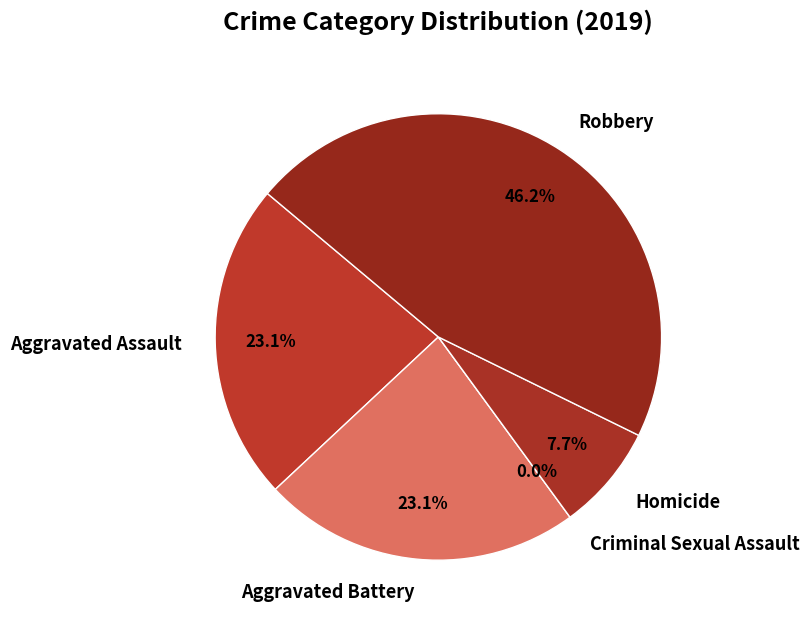

Do Aggravated Assault and Aggravated Battery together represent more than half of the pie?

No